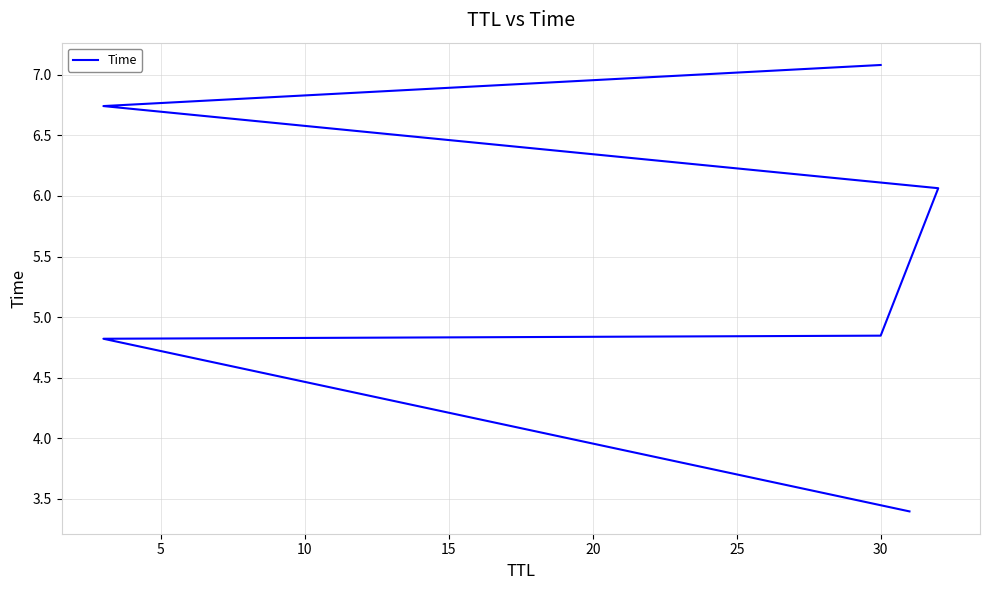

Approximately how many times larger is the value at 10 compared to 5?

1.0